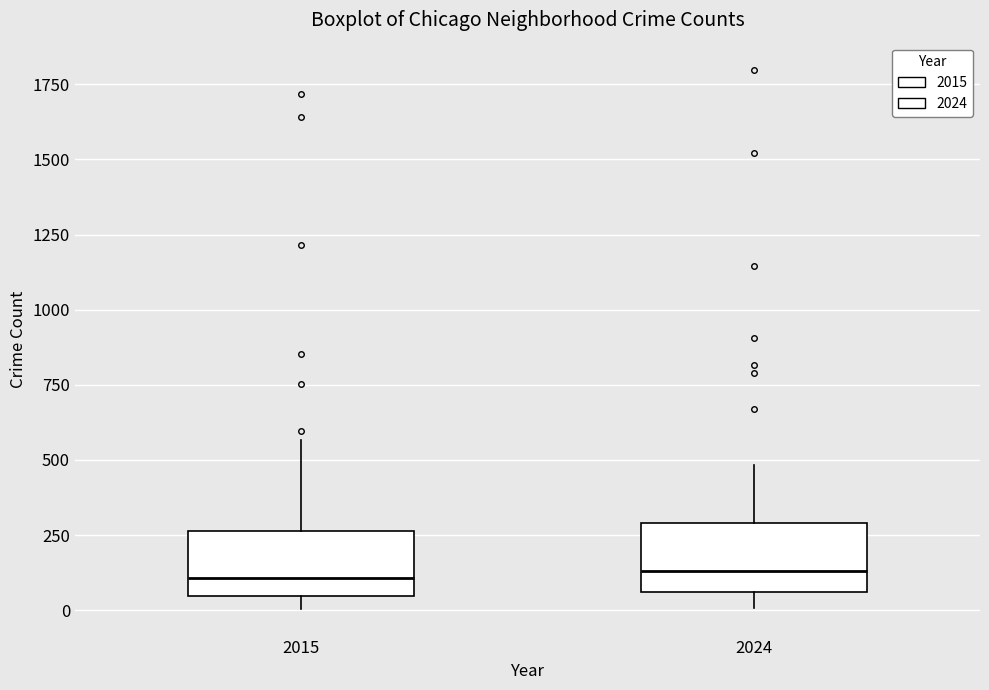

Where does the median line of the box at x = 2015 sit on the y-axis? The values are not printed on the chart, so give them approximately, as read against the axis.

100